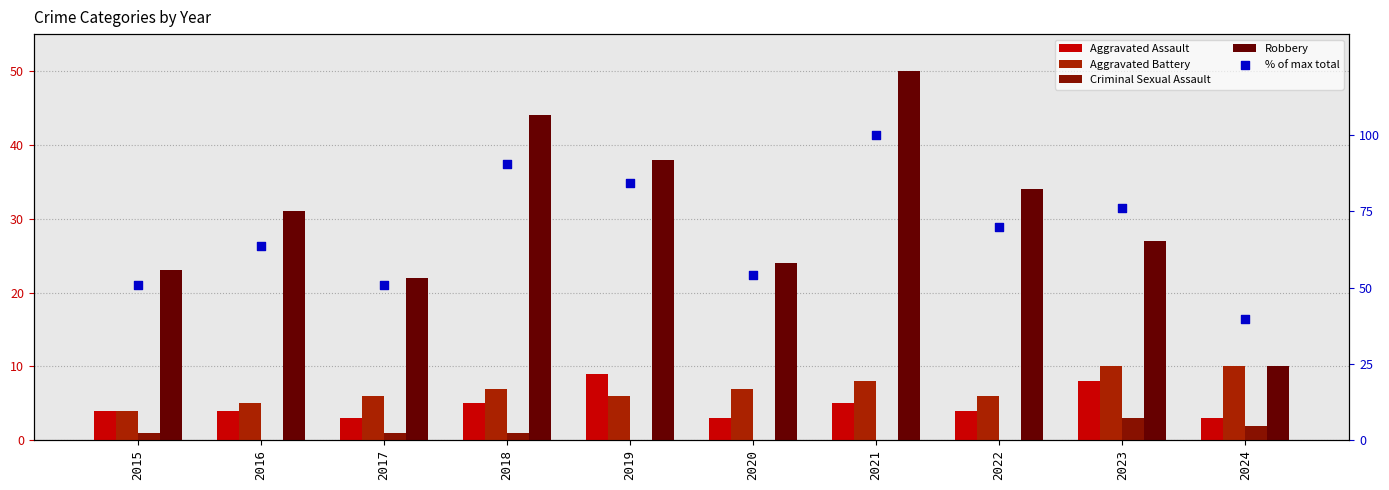

What are all the series names shown in the legend?

Aggravated Assault, Aggravated Battery, Criminal Sexual Assault, Robbery, % of max total